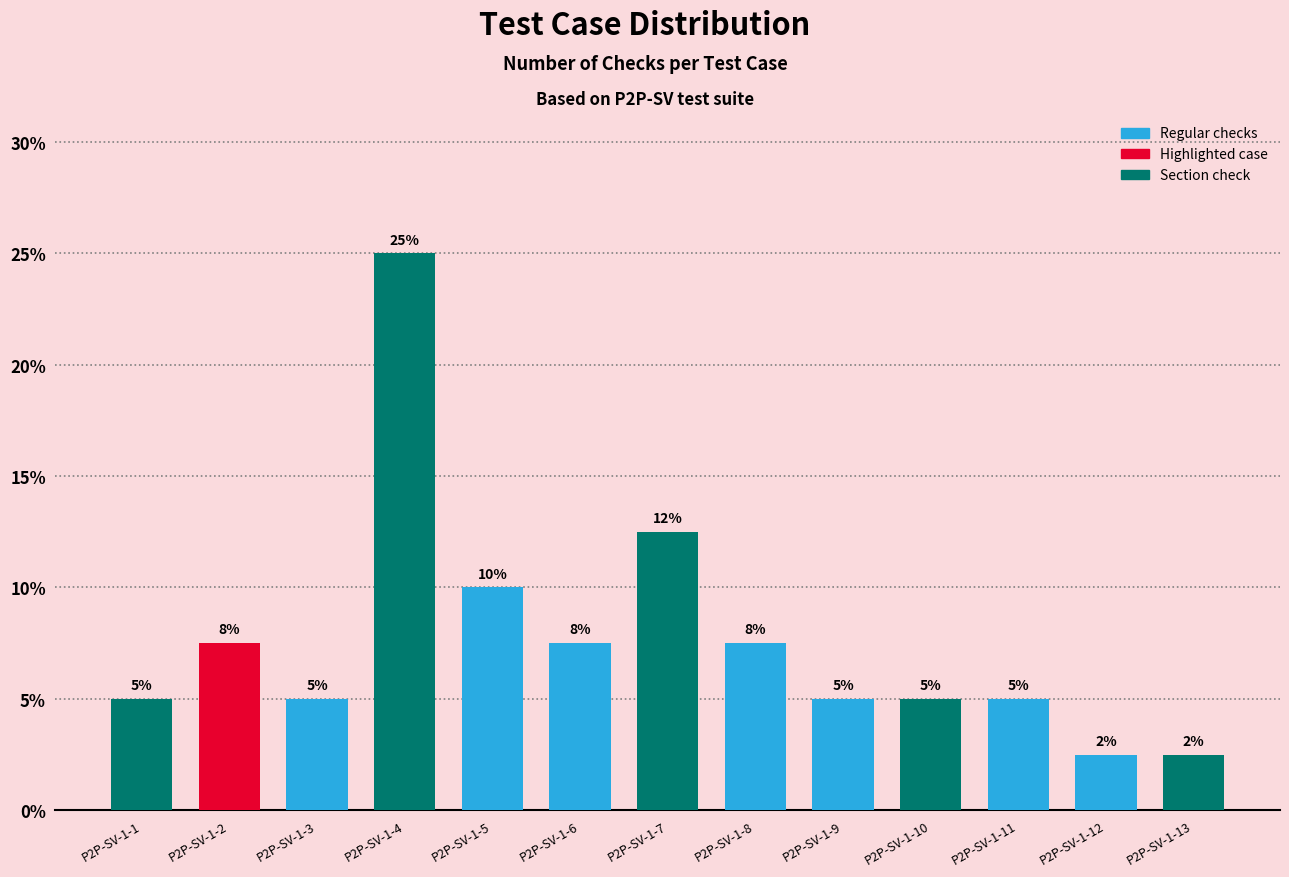

What is the value of the 8th bar from the left?

7.5